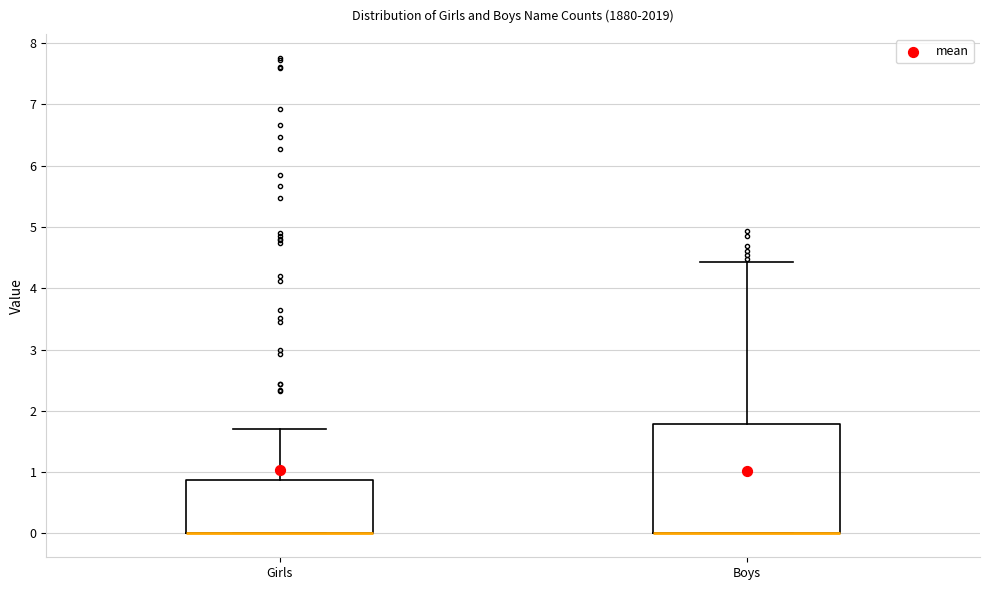

Comparing the boxes themselves (not the whiskers), which one is the tallest?

Boys